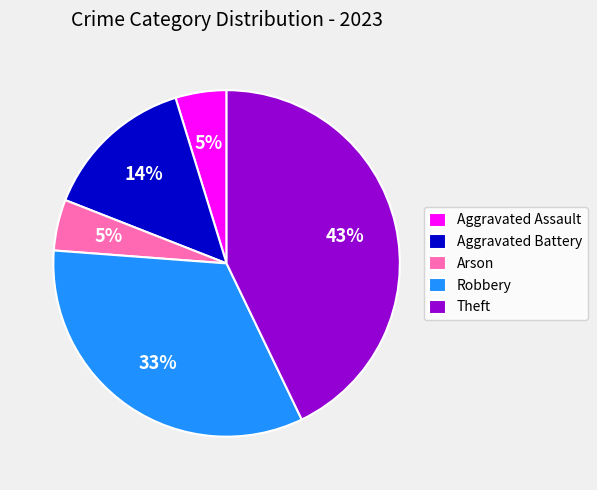

Does Aggravated Battery account for over 50% of the chart?

No